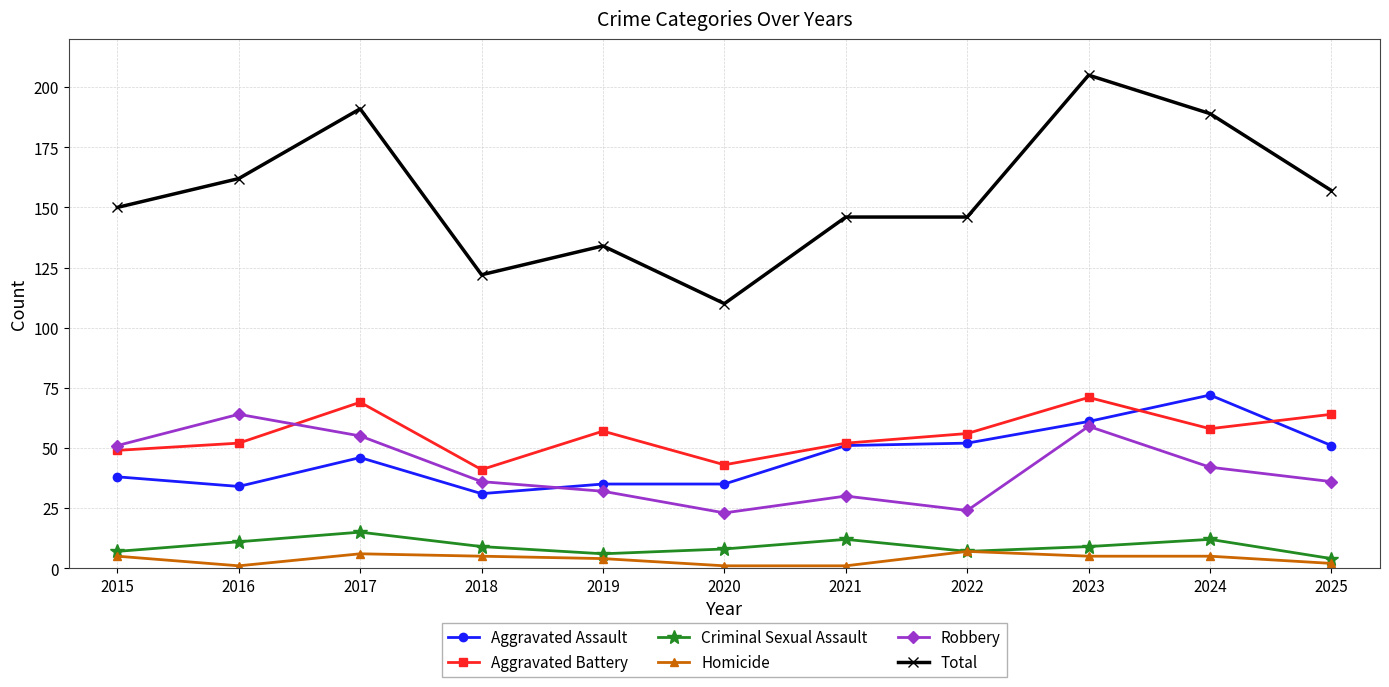

Rank the series at 2019 from highest to lowest value.

Total, Aggravated Battery, Aggravated Assault, Robbery, Criminal Sexual Assault, Homicide